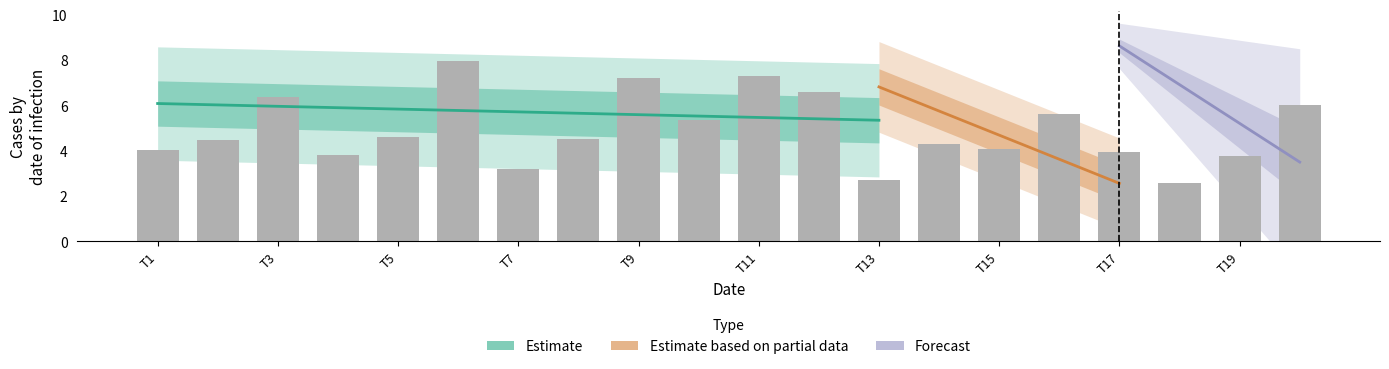

At which label does x1 reach its peak?

6